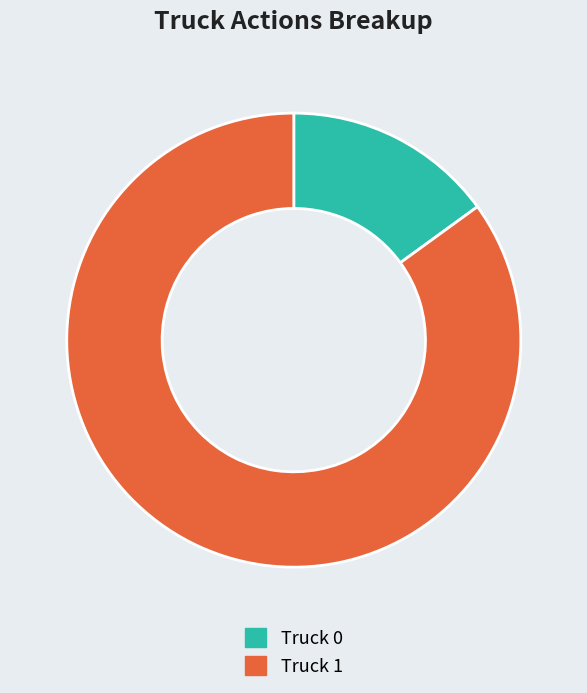

Do Truck 1 and Truck 0 together represent more than half of the pie?

Yes